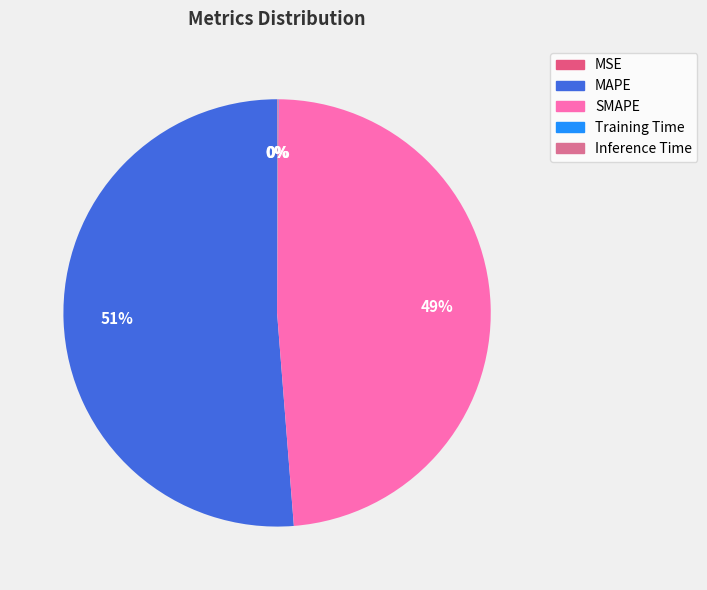

Combined, do MSE and SMAPE account for over 50%?

No